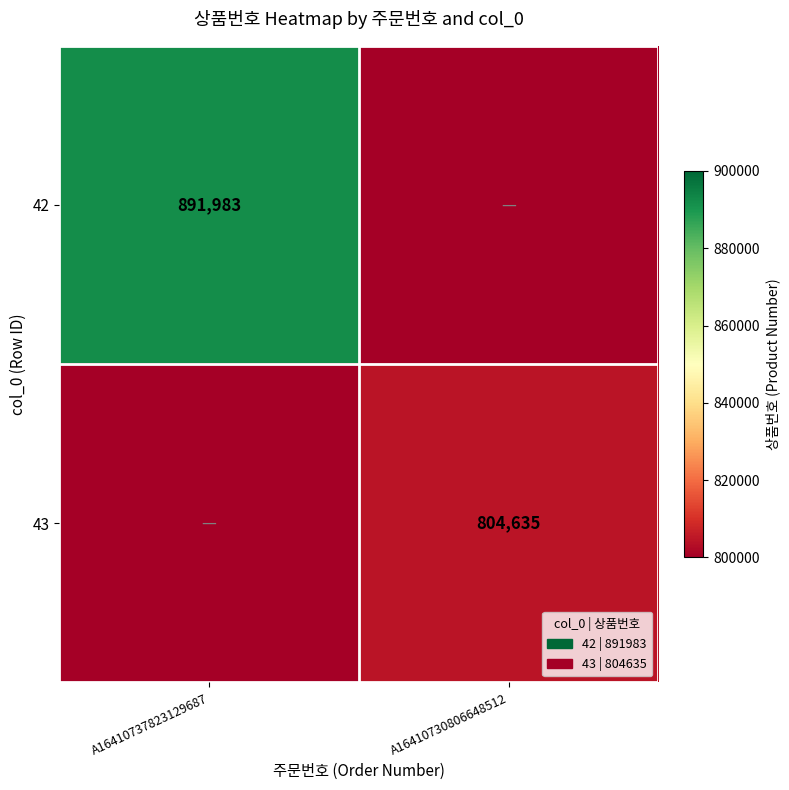

Is the value of 42 at A16410737823129687 greater than the value of 43 at A16410730806648512?

Yes